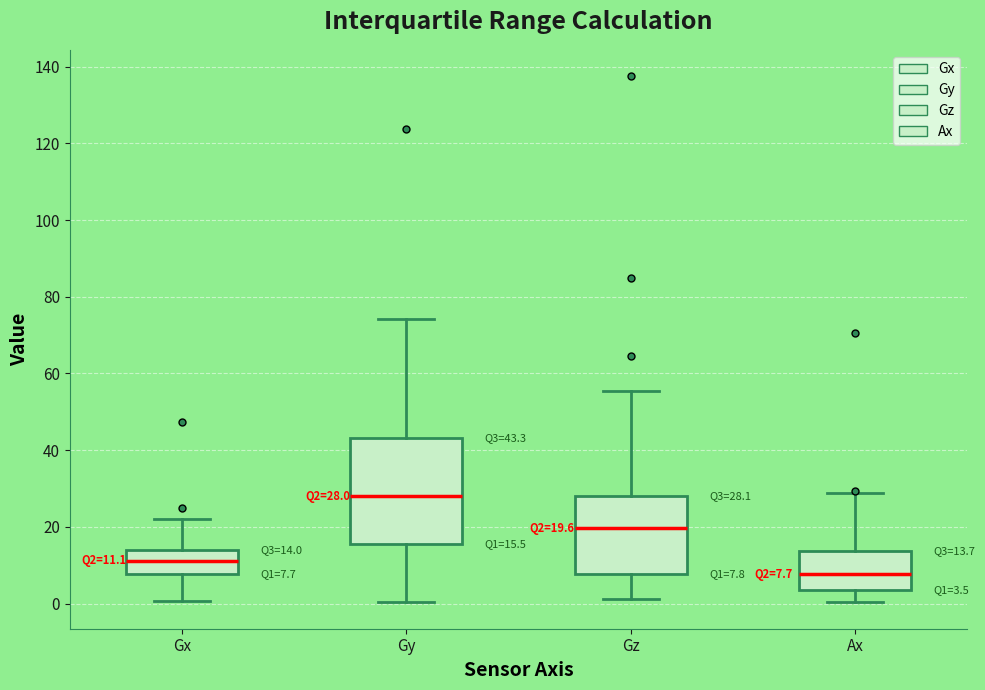

Which box is the tallest, from its lower edge to its upper edge?

Gy